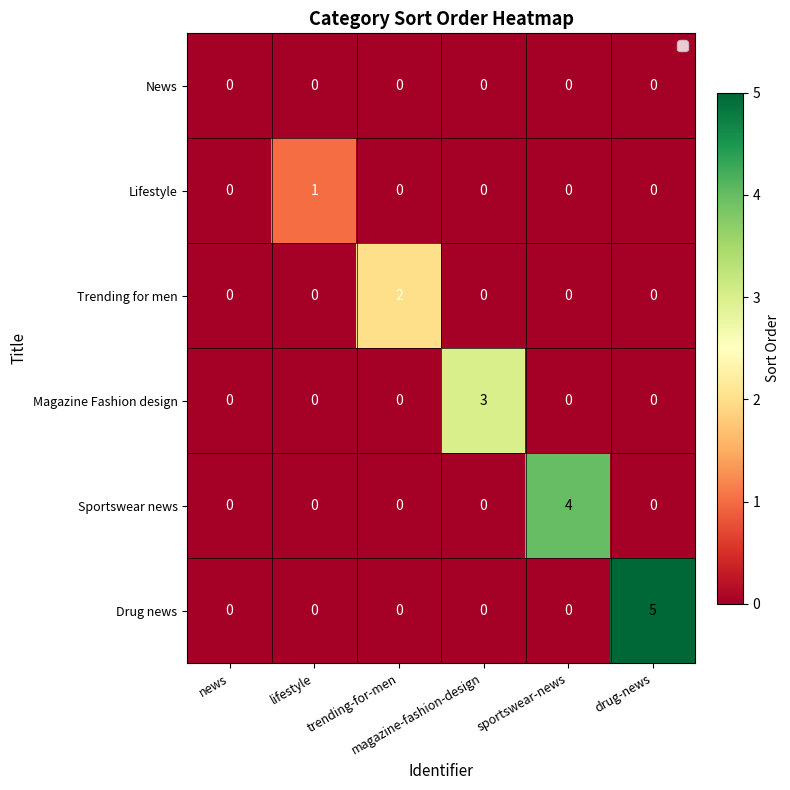

Count the Magazine Fashion design values in the range 0 to 1.

5